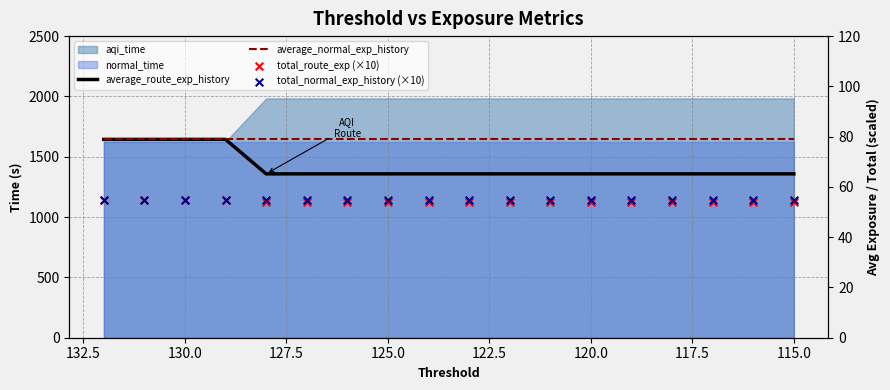

Is the value of average_route_exp_history at 13 greater than the value of total_normal_exp_history (×10) at 135.0?

Yes